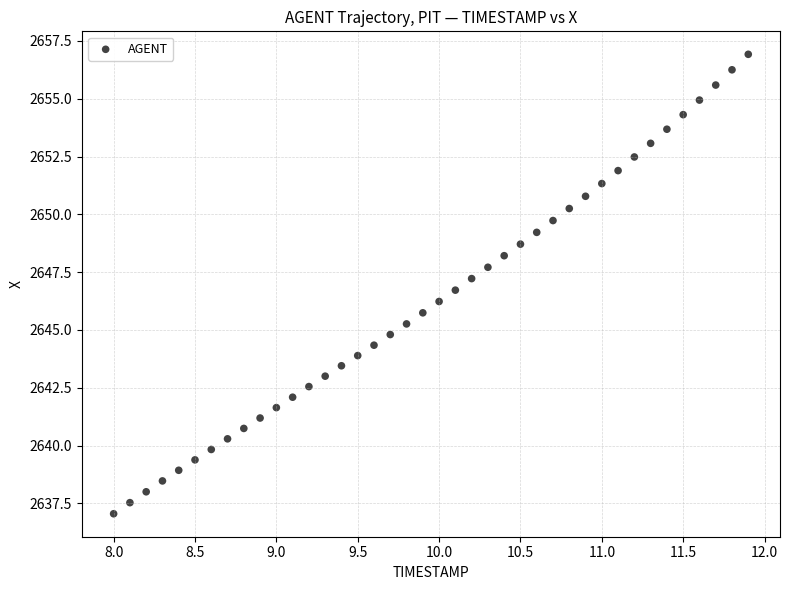

What is the range of X values (max minus min)?

3.9